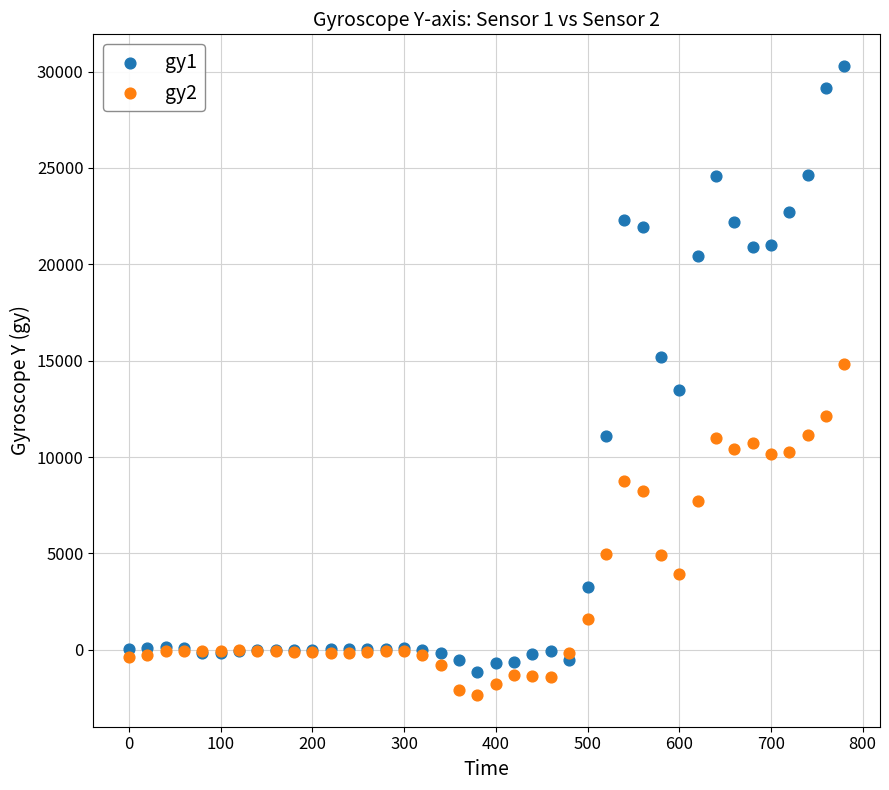

Which series has the largest Y range (max minus min)?

gy1